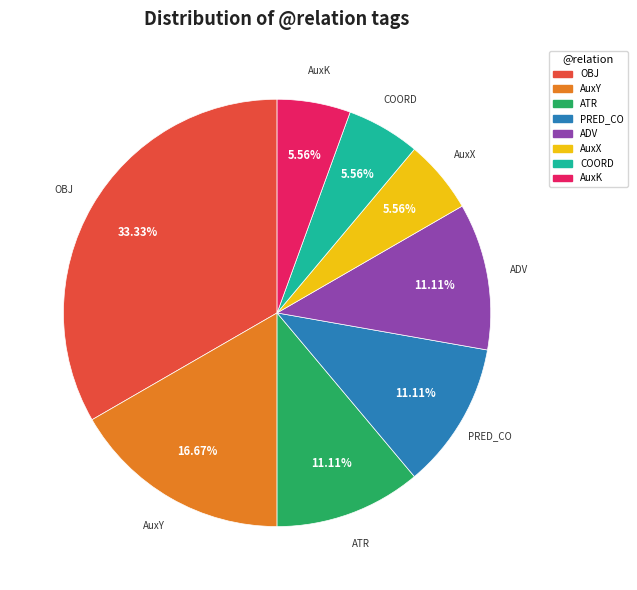

Is AuxY the majority of the pie?

No